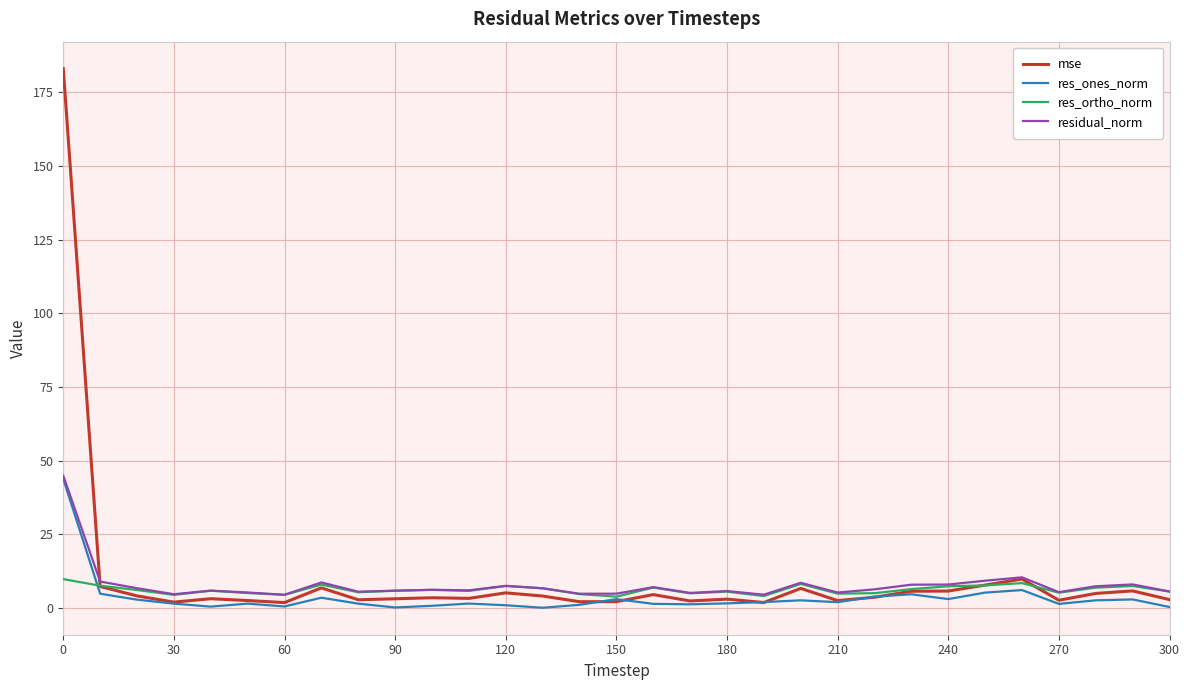

What is the minimum value shown in the chart?

0.1